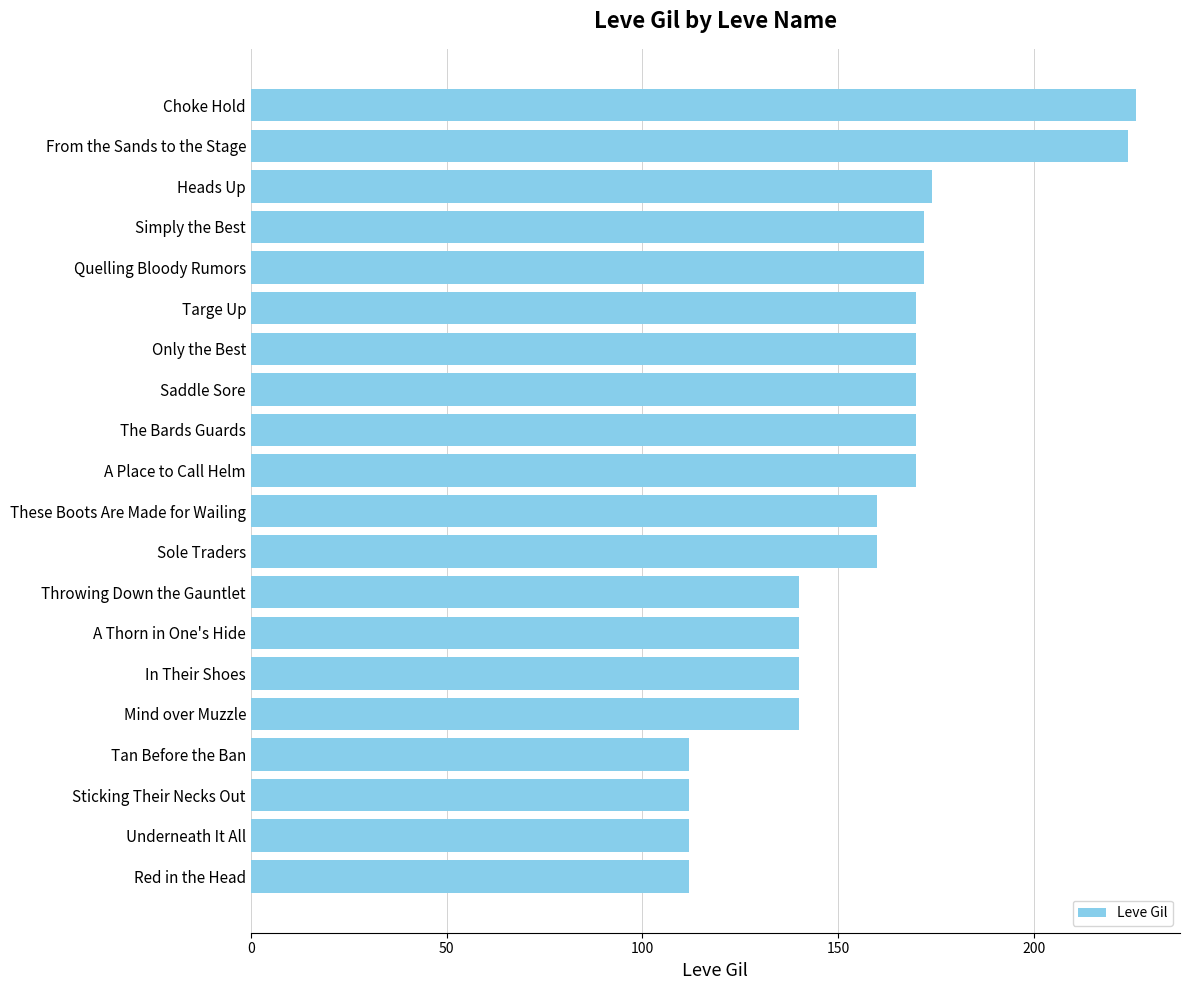

What is the average value?

157